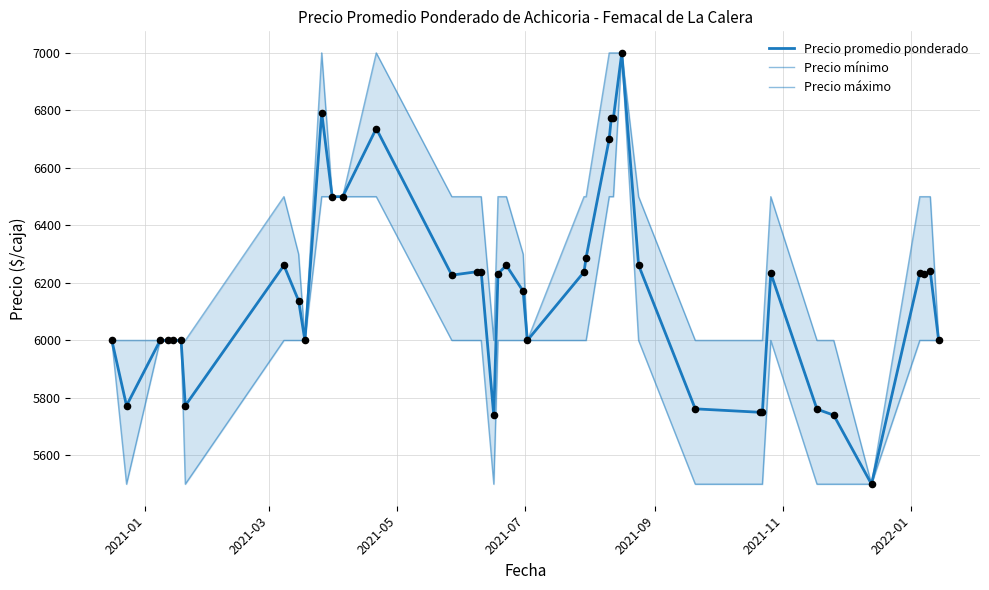

Which series reaches the minimum Y coordinate?

Precio promedio ponderado